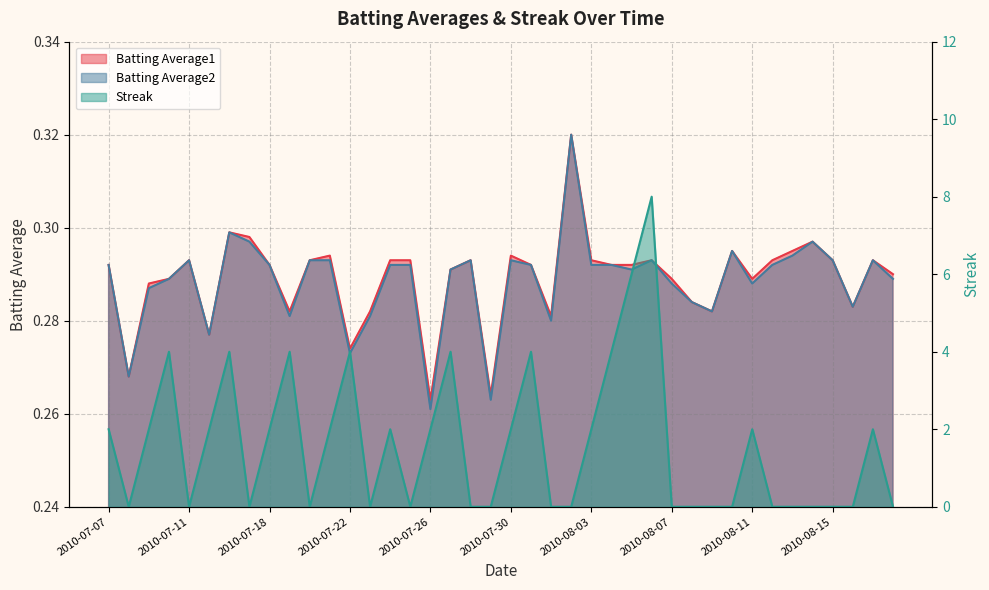

The value of Batting Average2 at 2010-07-19 is 0.5. True or false?

False